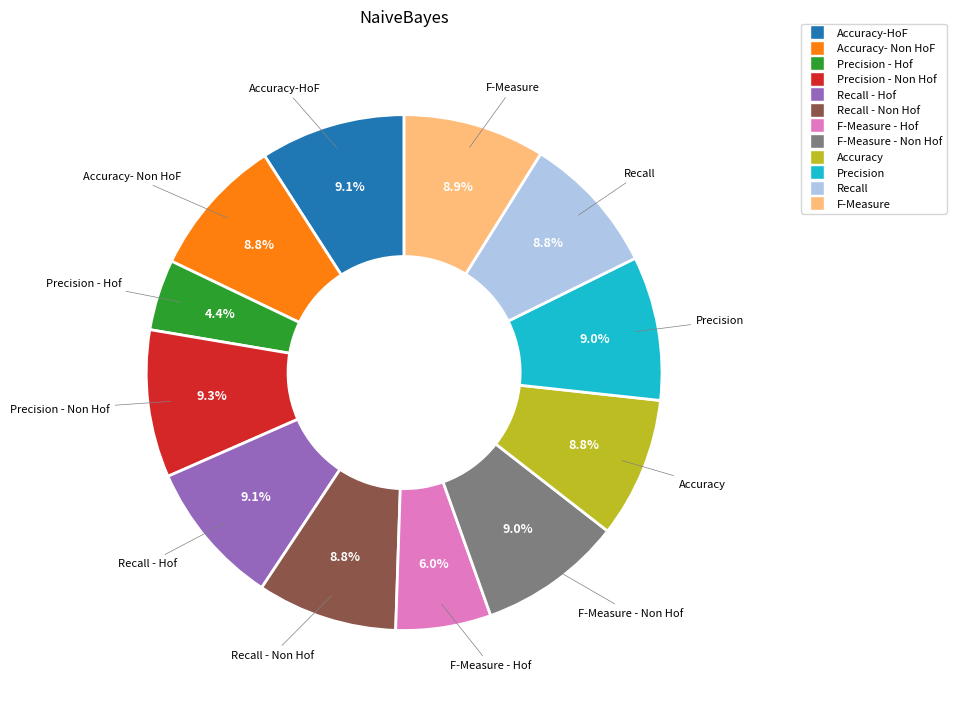

Is there a majority slice in this chart?

No